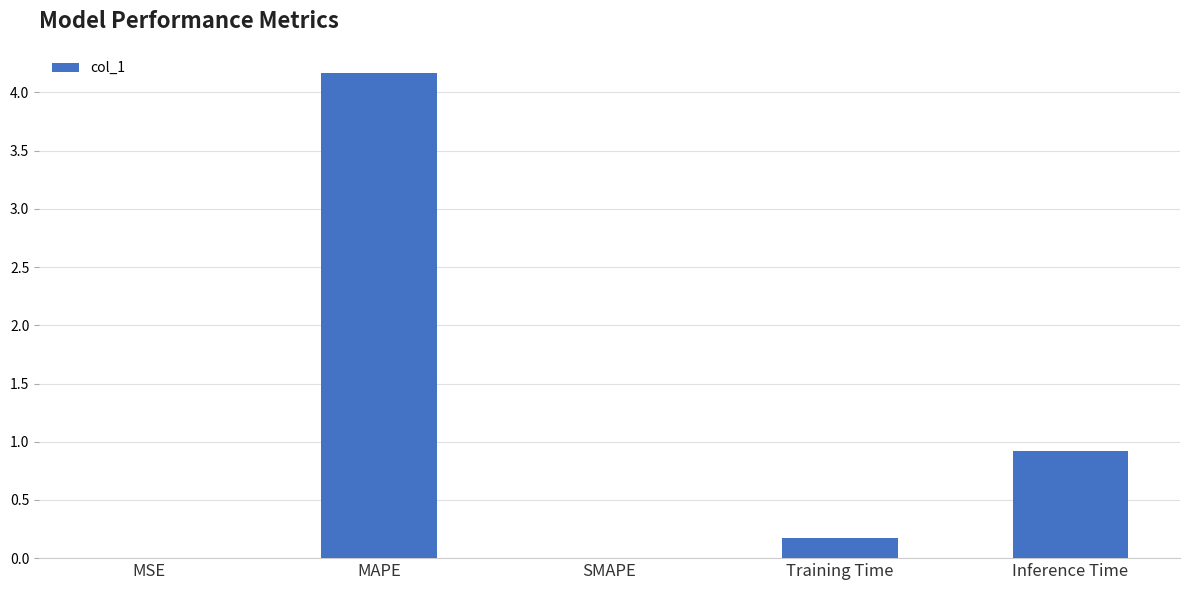

Count the number of categories in the chart.

5